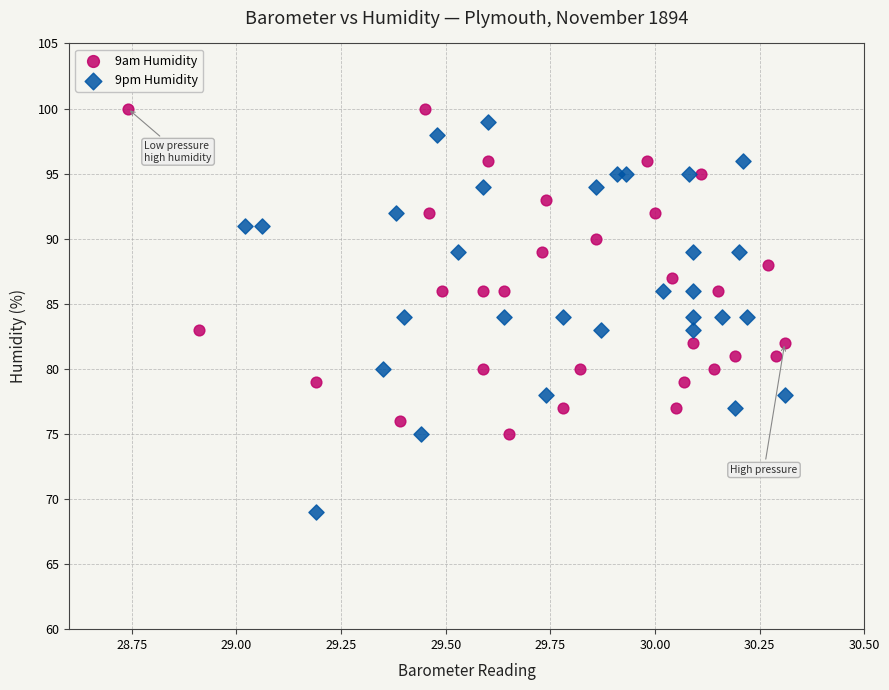

Which series reaches the maximum Y coordinate?

9am Humidity